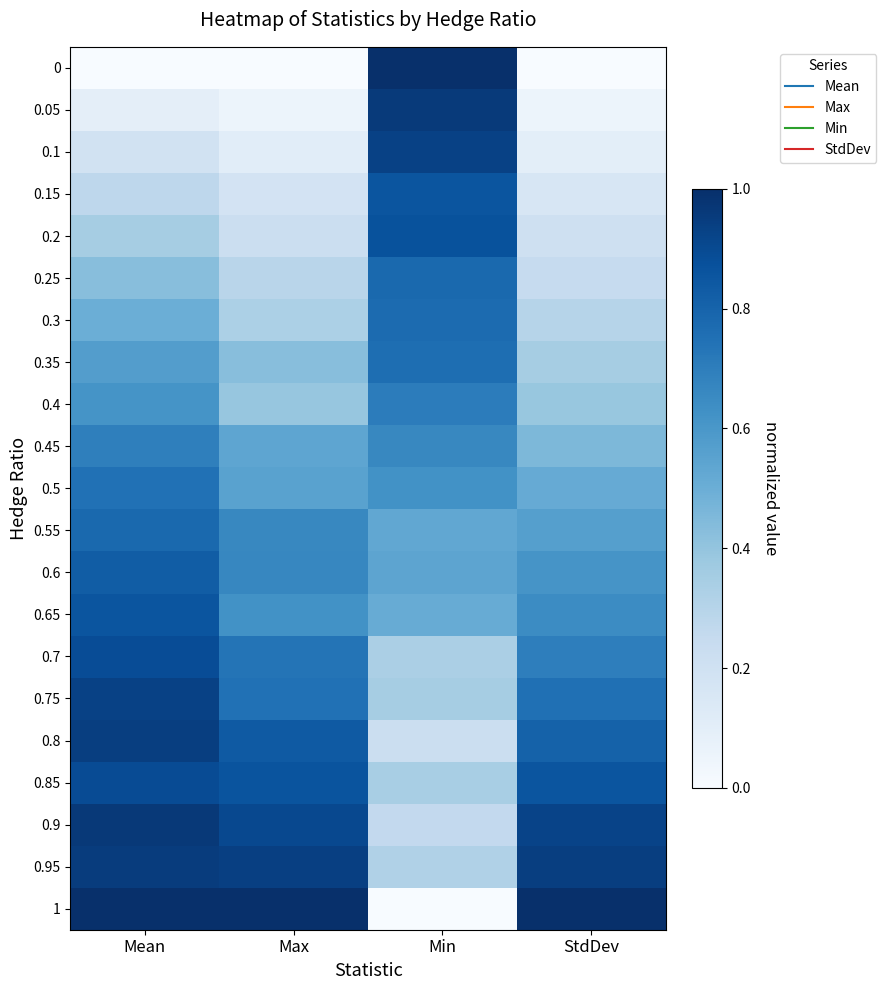

Reading right to left, extract all data points from this chart.

0: StdDev=0.0	Min=1.0	Max=0.0	Mean=0.0
0.05: StdDev=0.1	Min=1.0	Max=0.1	Mean=0.1
0.1: StdDev=0.1	Min=0.9	Max=0.1	Mean=0.2
0.15: StdDev=0.2	Min=0.9	Max=0.2	Mean=0.3
0.2: StdDev=0.2	Min=0.9	Max=0.2	Mean=0.3
0.25: StdDev=0.2	Min=0.8	Max=0.3	Mean=0.4
0.3: StdDev=0.3	Min=0.8	Max=0.3	Mean=0.5
0.35: StdDev=0.4	Min=0.8	Max=0.4	Mean=0.6
0.4: StdDev=0.4	Min=0.7	Max=0.4	Mean=0.6
0.45: StdDev=0.5	Min=0.7	Max=0.5	Mean=0.7
0.5: StdDev=0.5	Min=0.6	Max=0.6	Mean=0.7
0.55: StdDev=0.6	Min=0.5	Max=0.7	Mean=0.8
0.6: StdDev=0.6	Min=0.5	Max=0.7	Mean=0.8
0.65: StdDev=0.6	Min=0.5	Max=0.6	Mean=0.9
0.7: StdDev=0.7	Min=0.3	Max=0.7	Mean=0.9
0.75: StdDev=0.8	Min=0.3	Max=0.7	Mean=0.9
0.8: StdDev=0.8	Min=0.2	Max=0.8	Mean=0.9
0.85: StdDev=0.9	Min=0.3	Max=0.9	Mean=0.9
0.9: StdDev=0.9	Min=0.3	Max=0.9	Mean=1.0
0.95: StdDev=0.9	Min=0.3	Max=0.9	Mean=1.0
1: StdDev=1.0	Min=0.0	Max=1.0	Mean=1.0